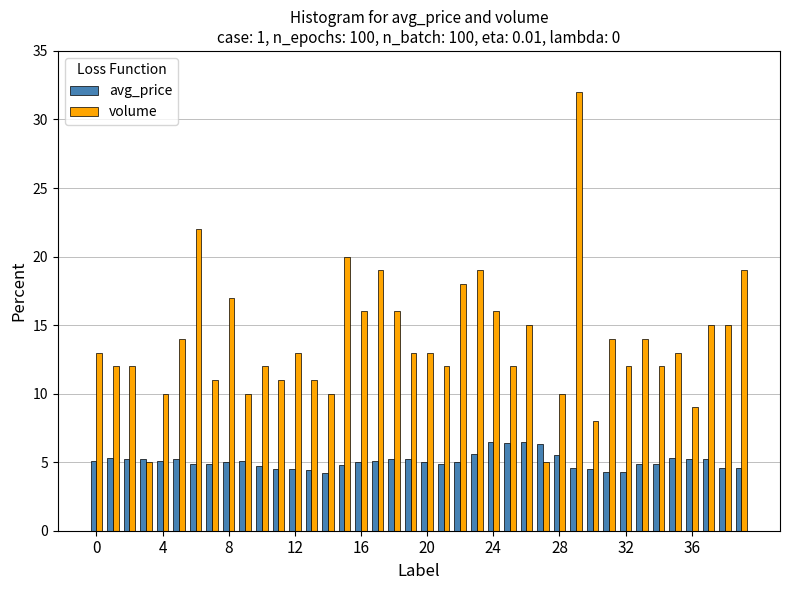

How many data points does each series have?

40